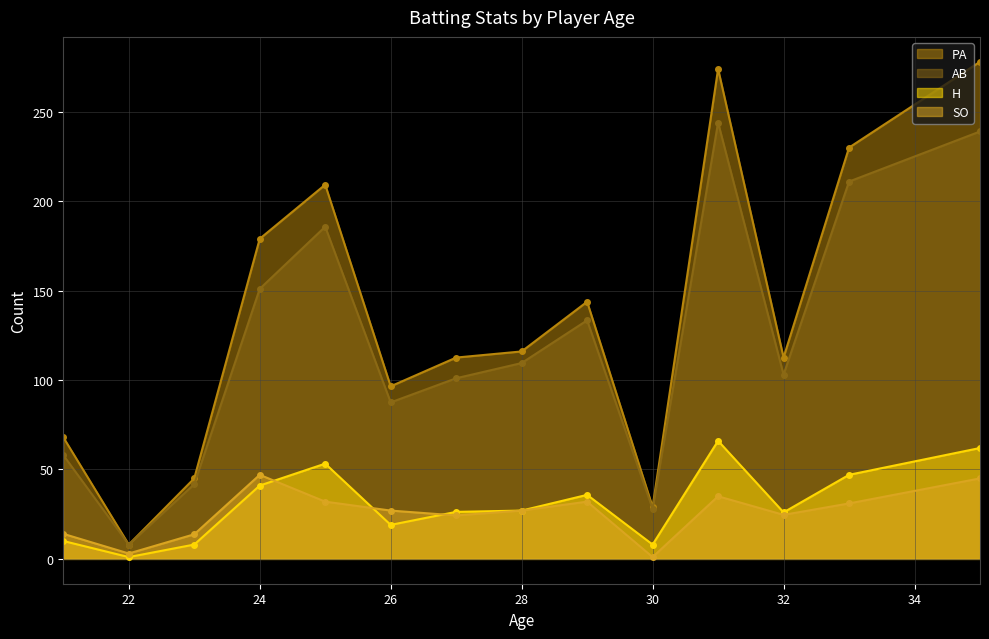

The value of AB at 32 is 12. True or false?

False